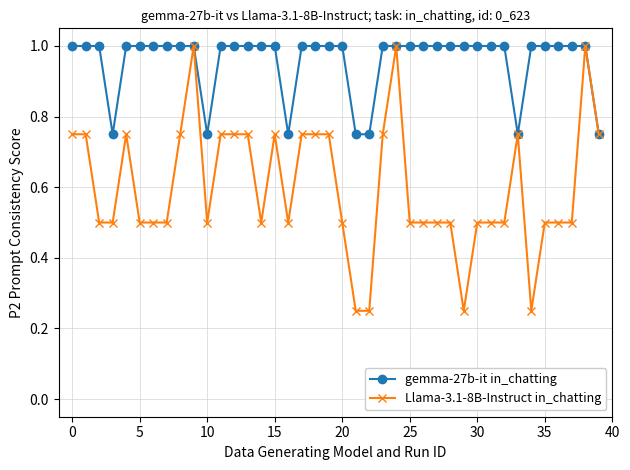

Which series has the largest range (max minus min)?

Llama-3.1-8B-Instruct in_chatting